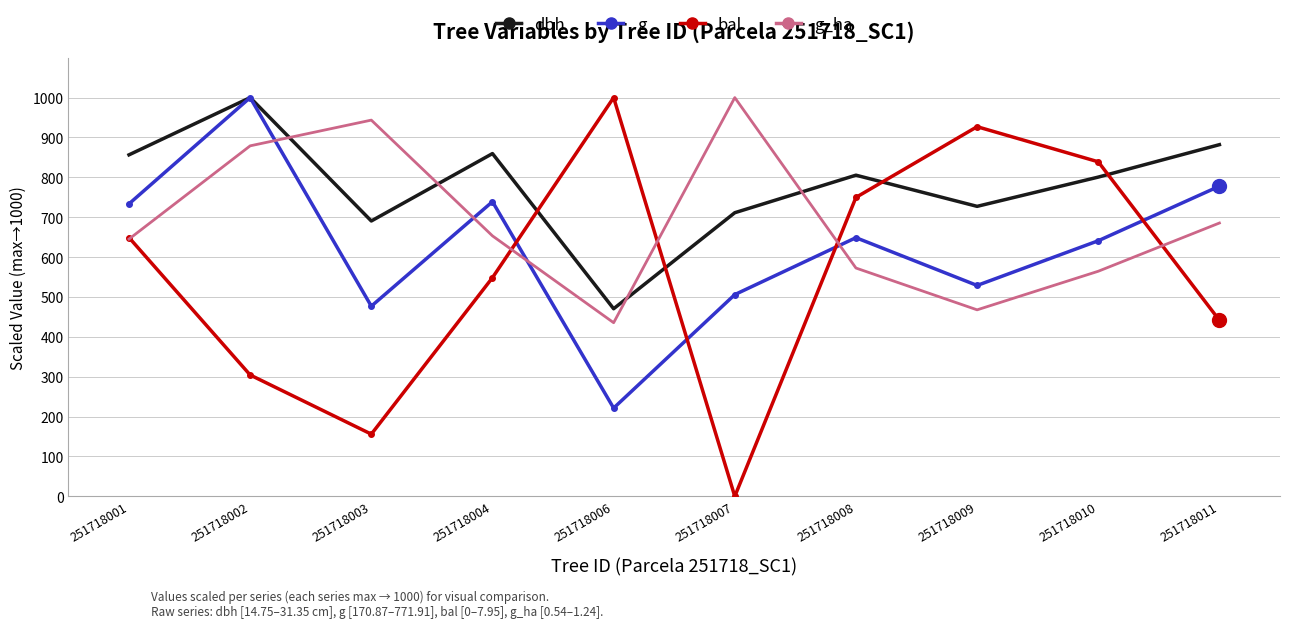

At which label does g reach its peak?

251718002